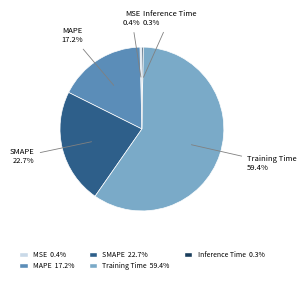

Which slice is the largest?

Training Time